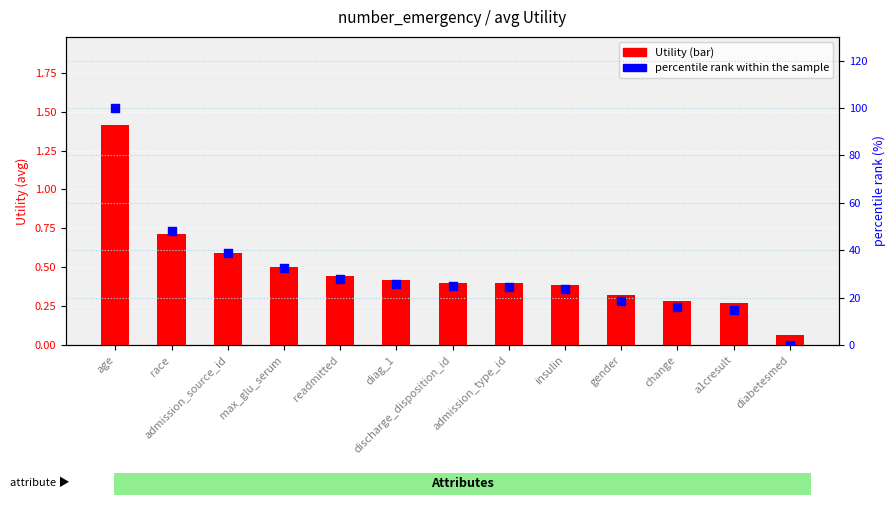

Which series has the largest Y range (max minus min)?

percentile rank within the sample